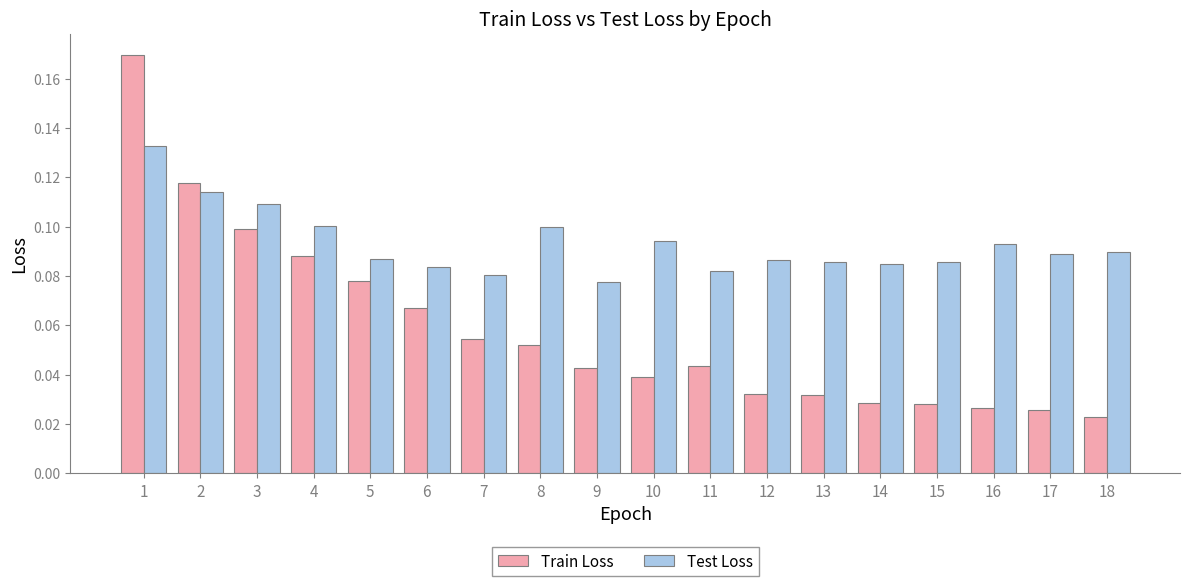

Which series has the largest range (max minus min)?

Train Loss